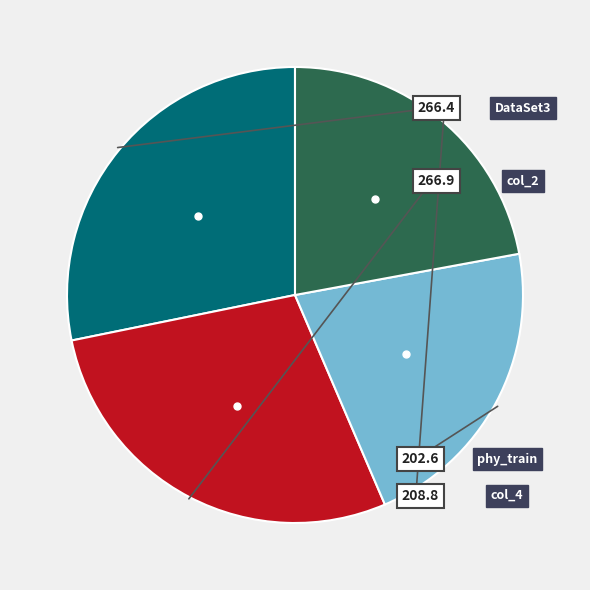

Is there a majority slice in this chart?

No